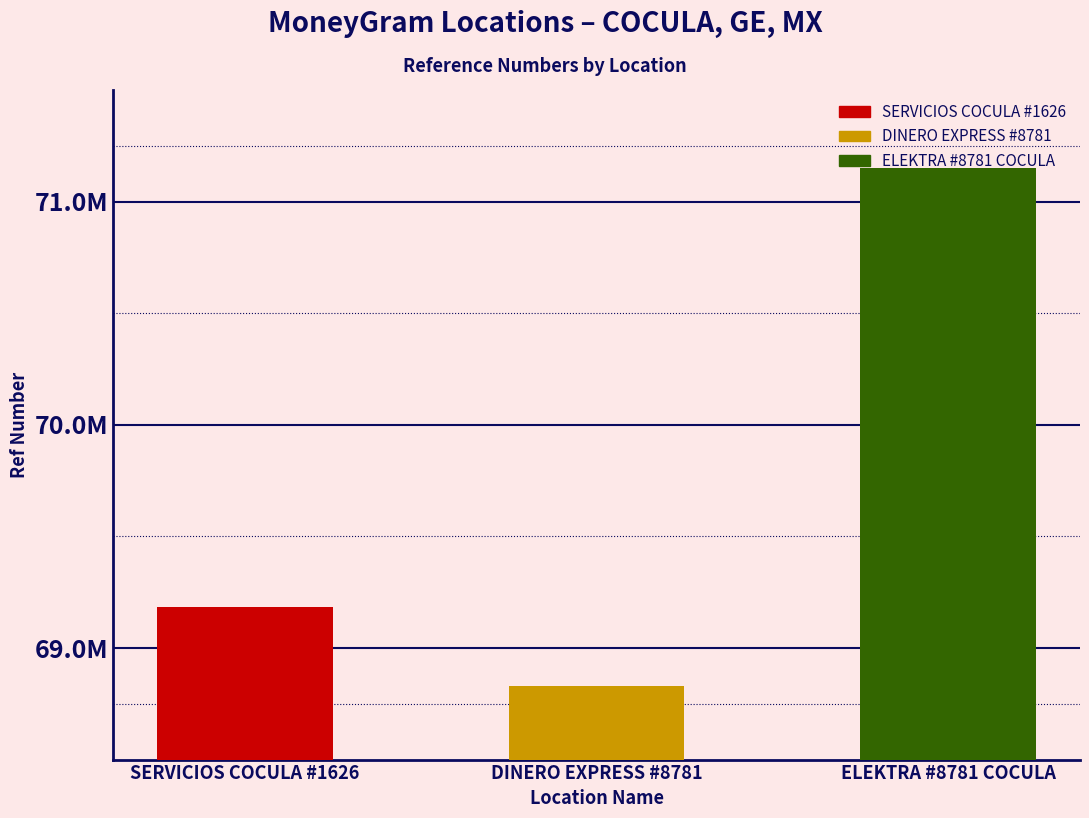

Does the chart contain any negative values?

No